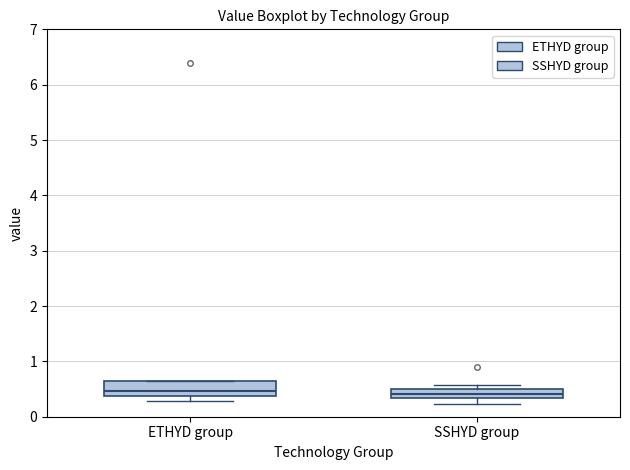

Reading left to right, read every box against the y-axis: the position of its median line, the range the box covers, and the ends of its whiskers. The values are not printed on the chart, so give them approximately, as read against the axis.

ETHYD group: median 0.5, box 0.4 to 0.6, whiskers 0.3 to 0.6
SSHYD group: median 0.4, box 0.3 to 0.5, whiskers 0.2 to 0.6